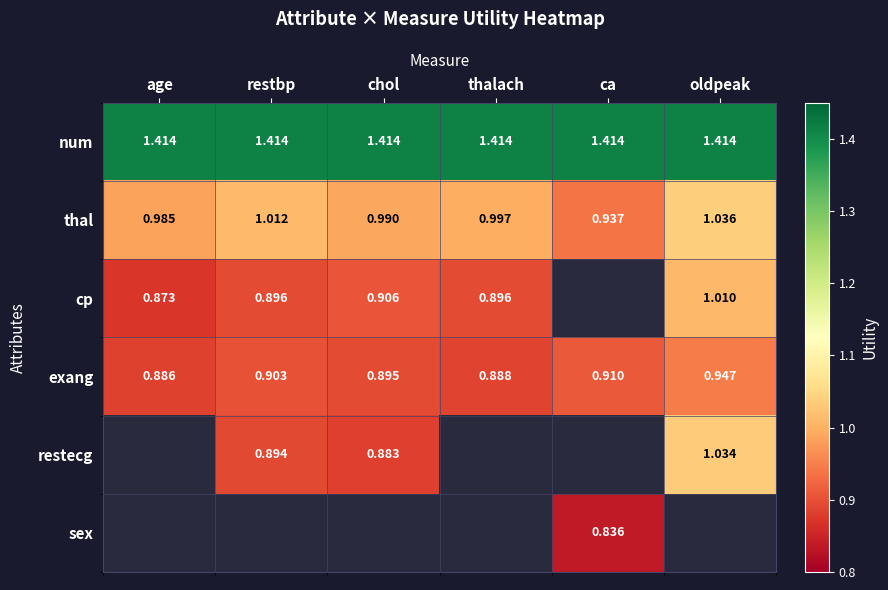

Which category has the lowest value in the thal series?

ca